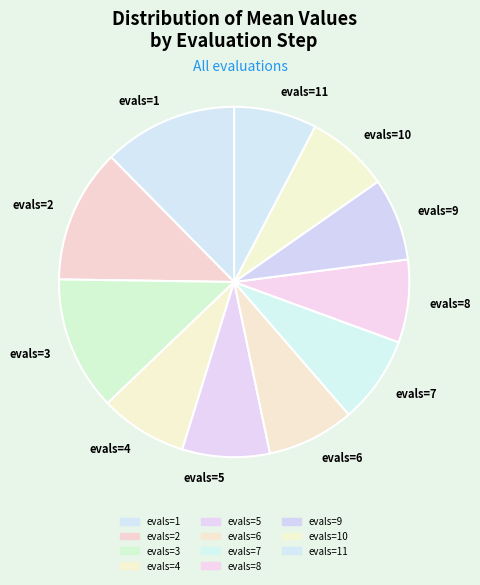

Does any single category account for the majority?

No